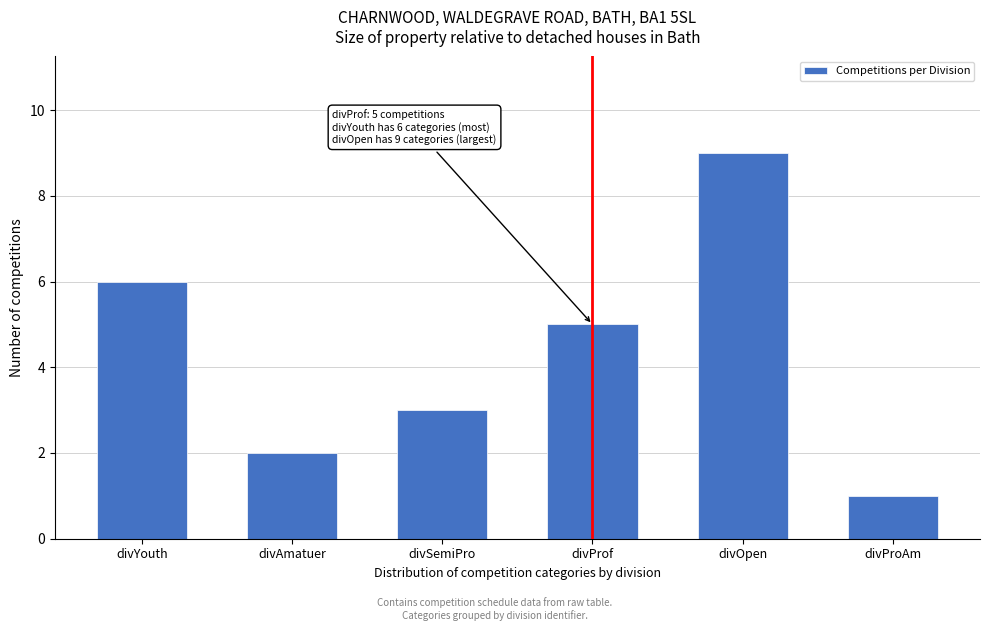

Reading left to right, what are all the values shown in this chart?

divYouth=6	divAmatuer=2	divSemiPro=3	divProf=5	divOpen=9	divProAm=1